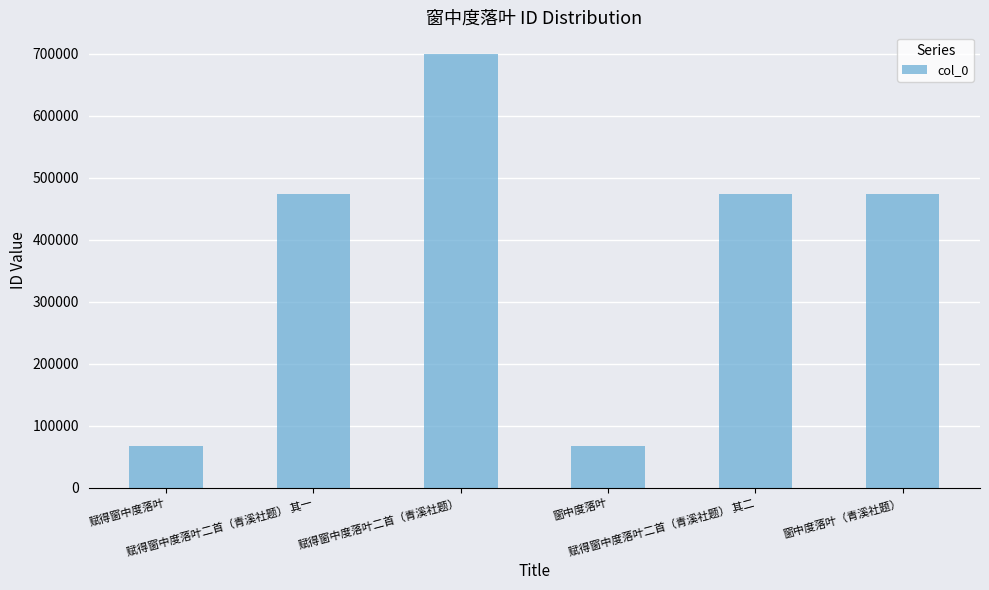

Read the value at 窗中度落叶, to the nearest 50.

67400